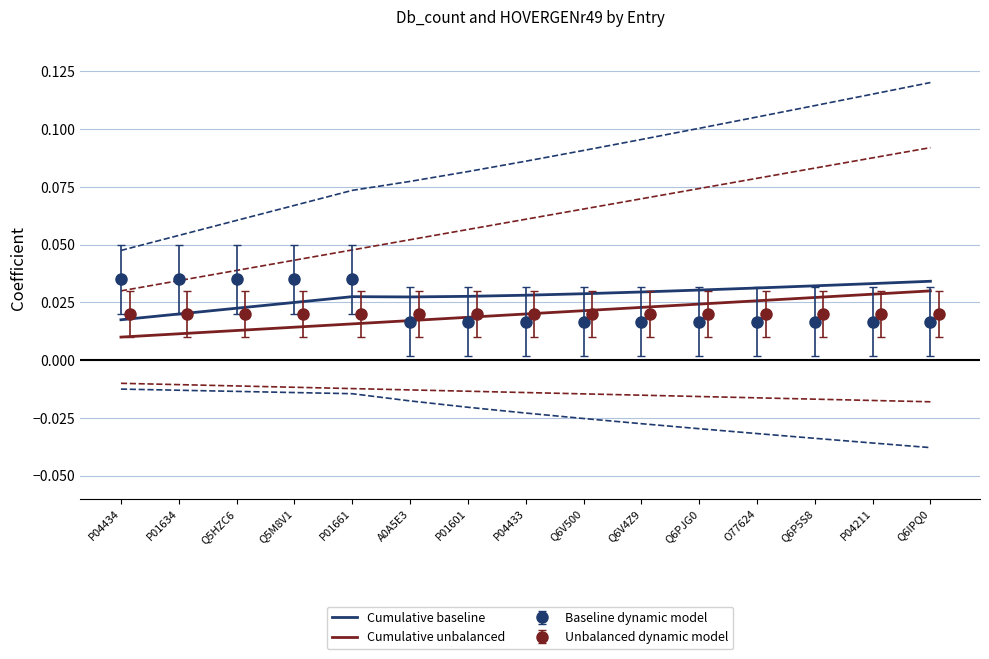

What is the sum of all Cumulative baseline values?

0.4